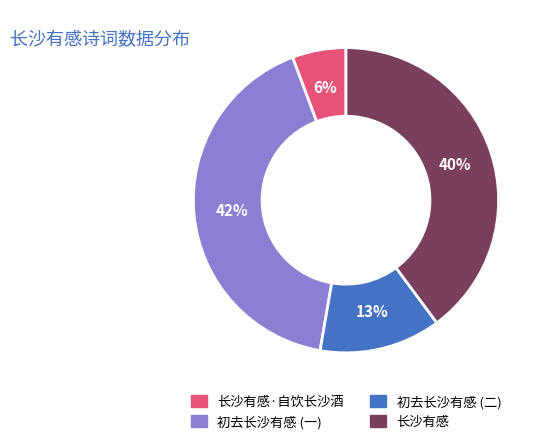

How many slices are in this pie chart?

4